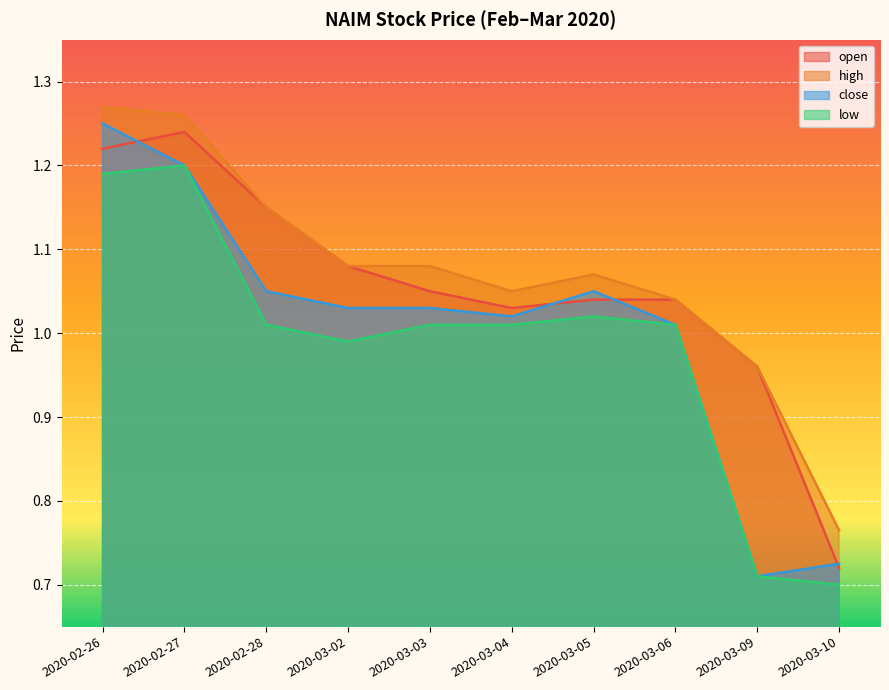

The value of close at 2020-03-06 is 1.0. True or false?

True